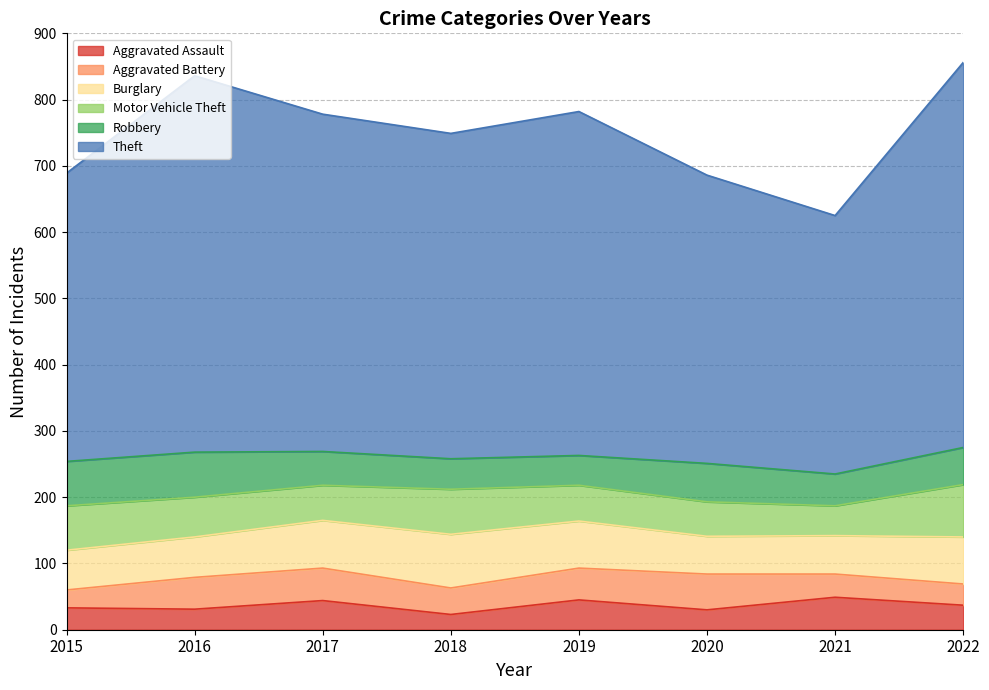

Is it true that Robbery equals 89 at 2017?

False